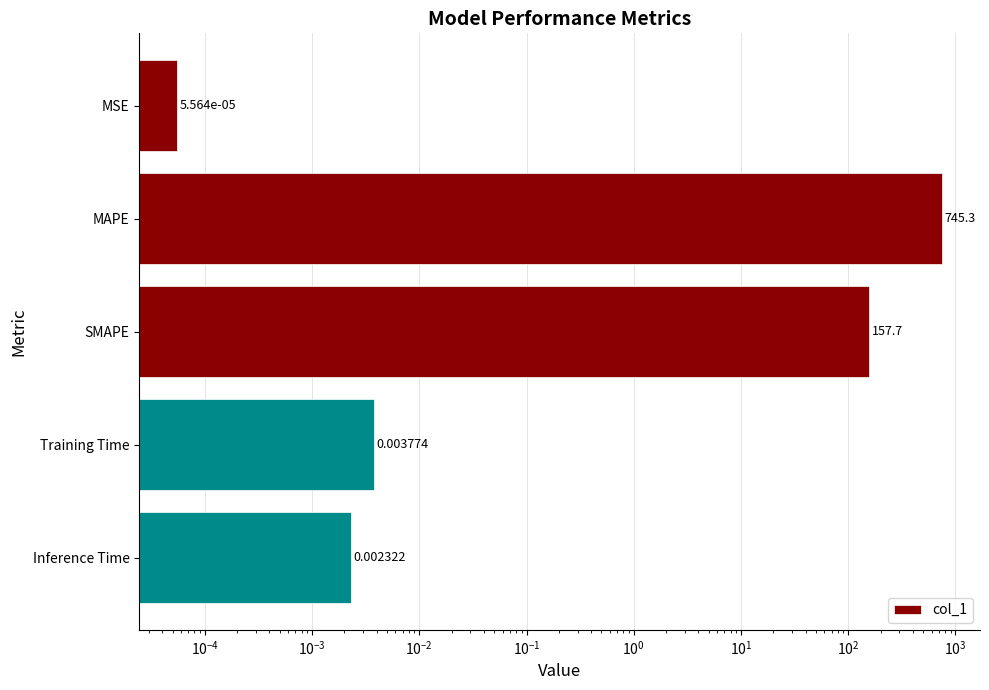

The chart shows a value of 0.0 at Inference Time. True or false?

True